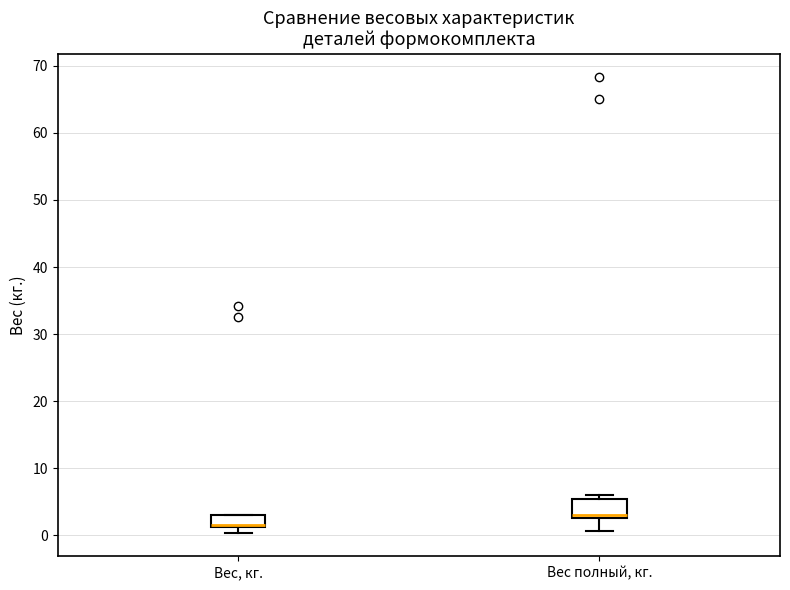

Reading left to right, read every box against the y-axis: the position of its median line, the range the box covers, and the ends of its whiskers. The values are not printed on the chart, so give them approximately, as read against the axis.

Вес, кг.: median 2, box 1 to 3, whiskers 0 to 3
Вес полный, кг.: median 3 (just above the box's lower edge), box 3 to 5, whiskers 1 to 6